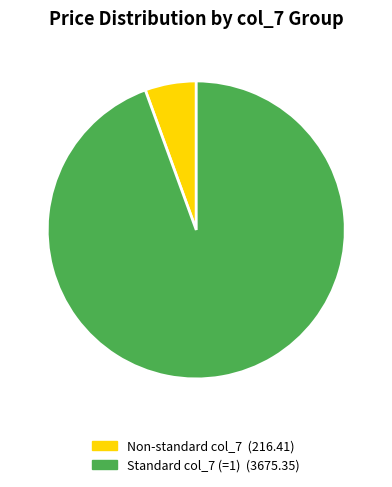

Does any single category account for the majority?

Yes